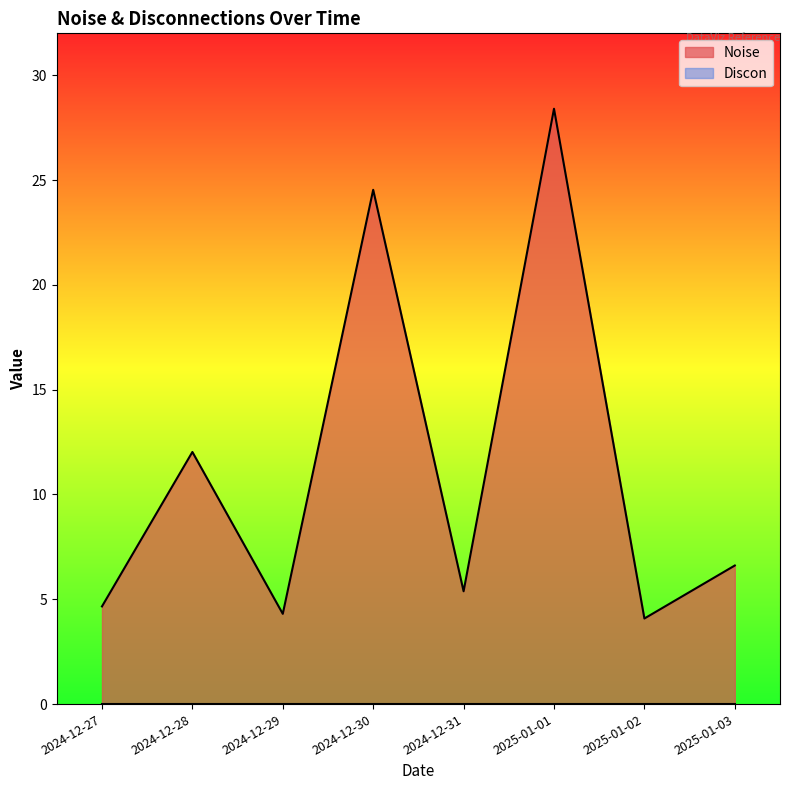

Reading left to right, extract all data points from this chart.

2024-12-27=4.7	2024-12-28=12.0	2024-12-29=4.3	2024-12-30=24.5	2024-12-31=5.4	2025-01-01=28.4	2025-01-02=4.1	2025-01-03=6.6